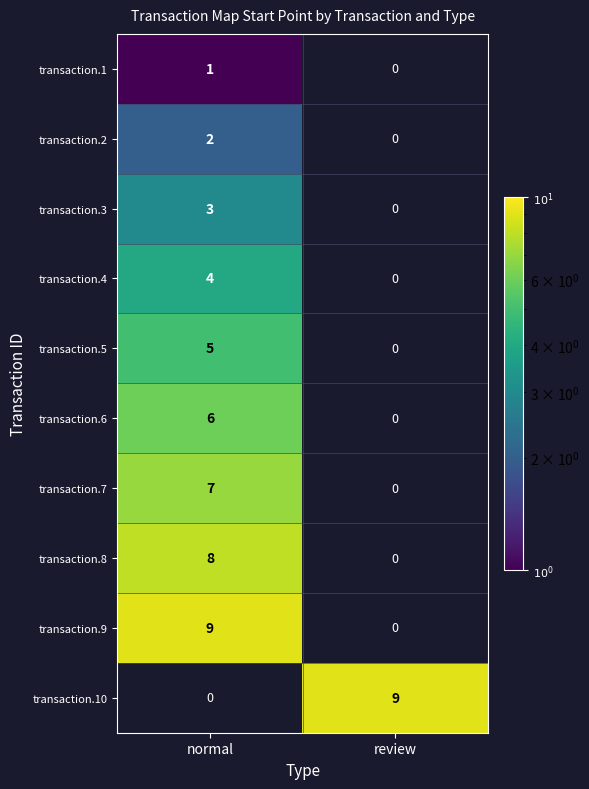

How many series are shown in this chart?

10